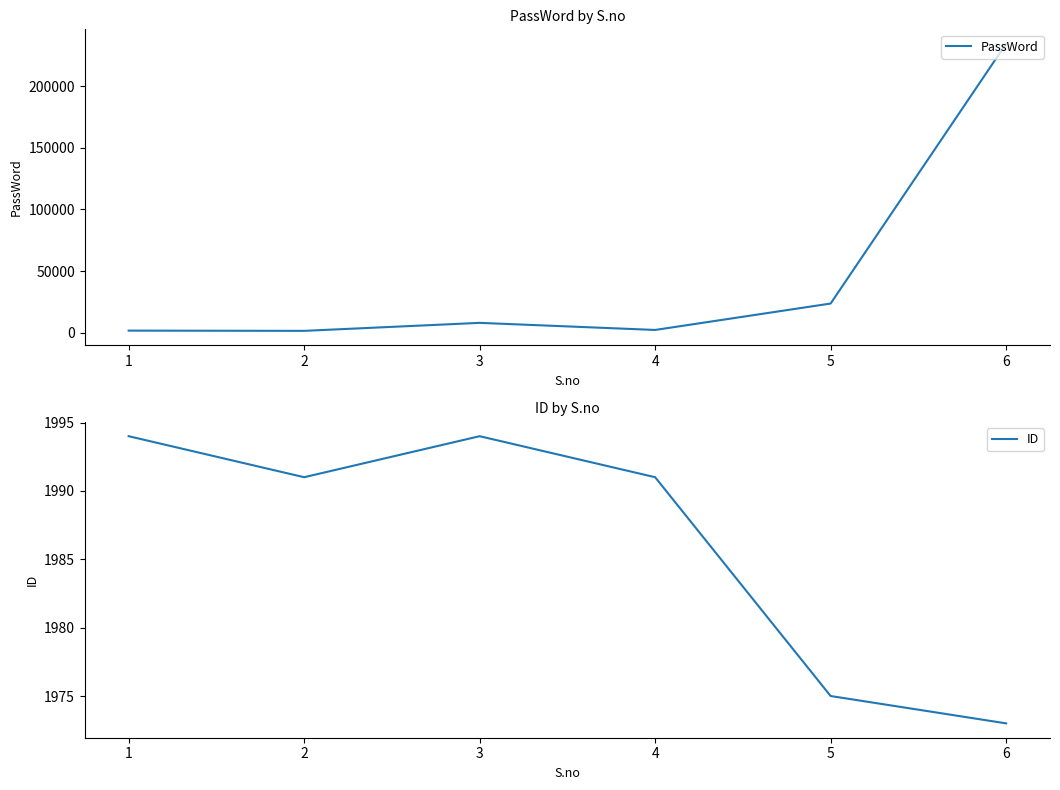

What is the average value of the ID series?

1986